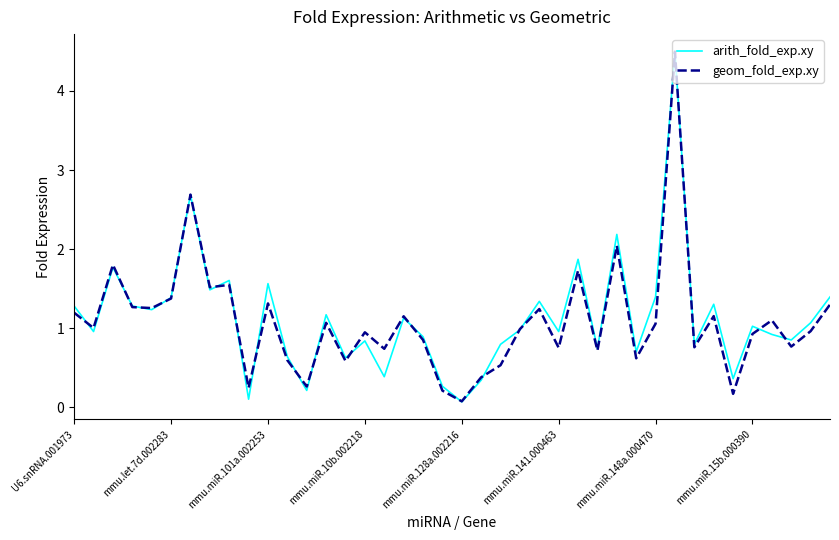

How many lines are shown in the chart?

2